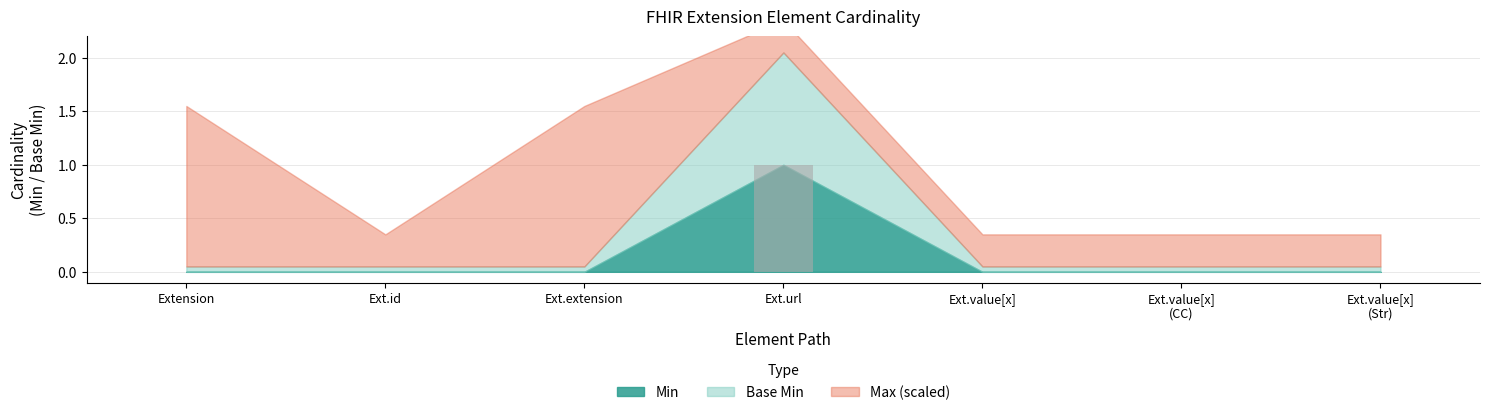

Which category has the highest value across all series?

Ext.url